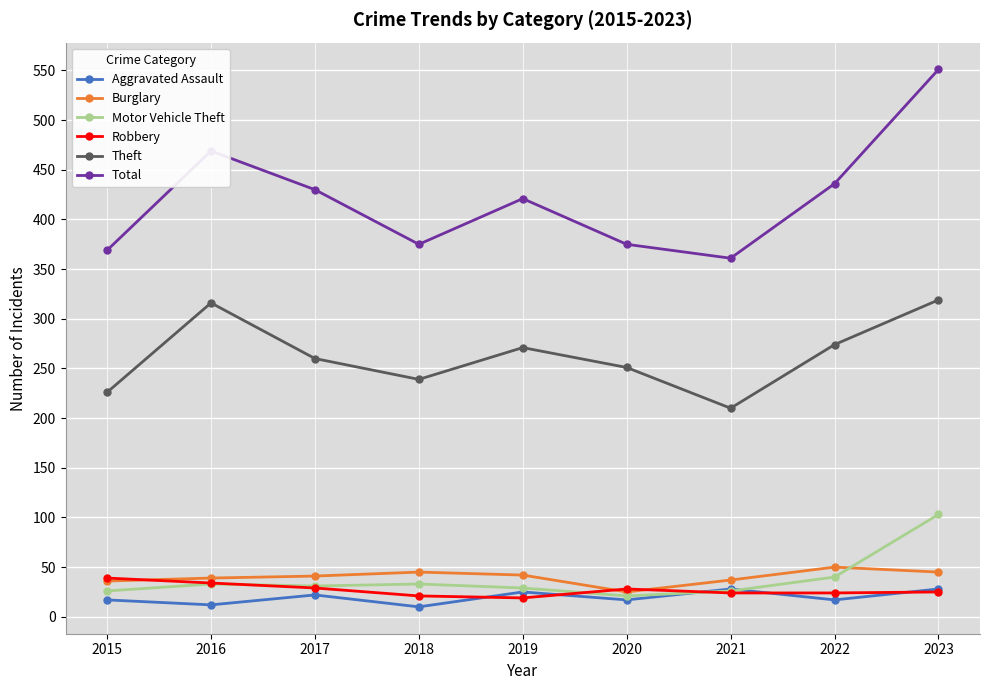

At which category does the chart reach its peak across all series?

2023